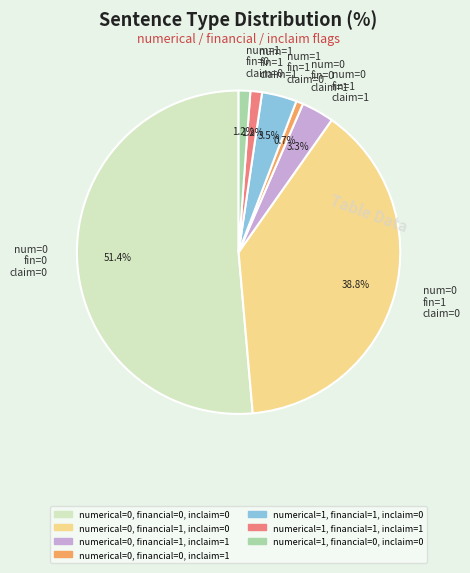

Which slice is the largest?

num=0 fin=0 claim=0